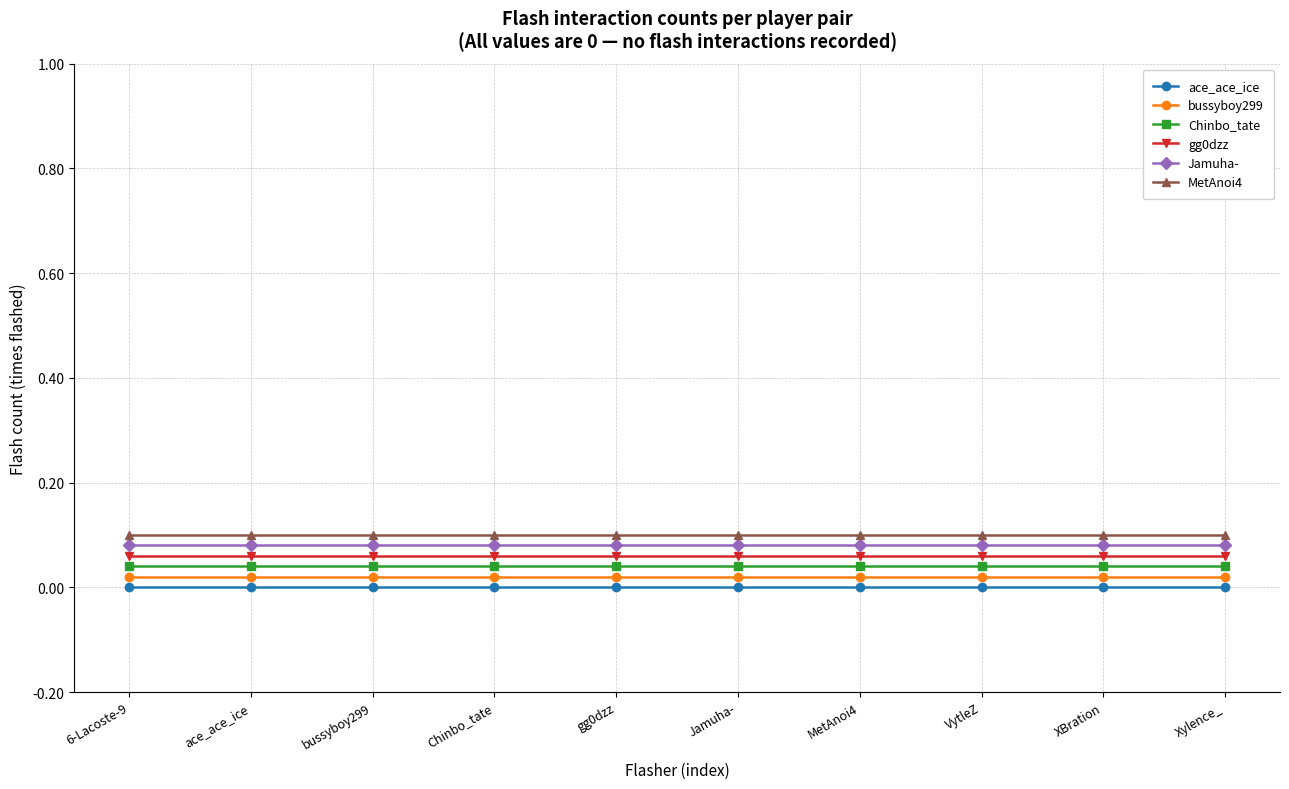

Rank the series by their average value, from highest to lowest.

MetAnoi4, Jamuha-, gg0dzz, Chinbo_tate, bussyboy299, ace_ace_ice